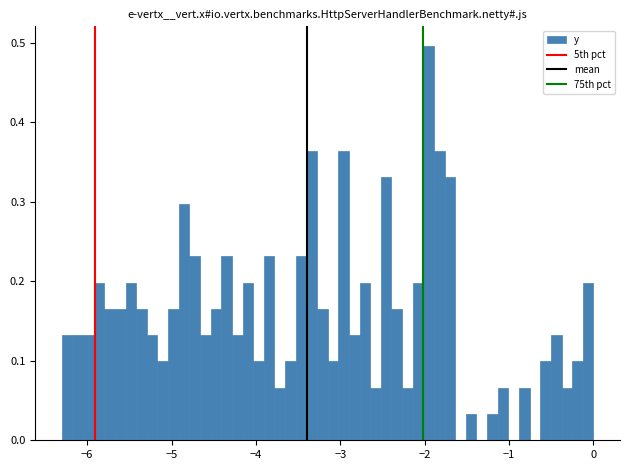

Read against the x-axis, roughly where is the centre of the tallest bar?

-2.0